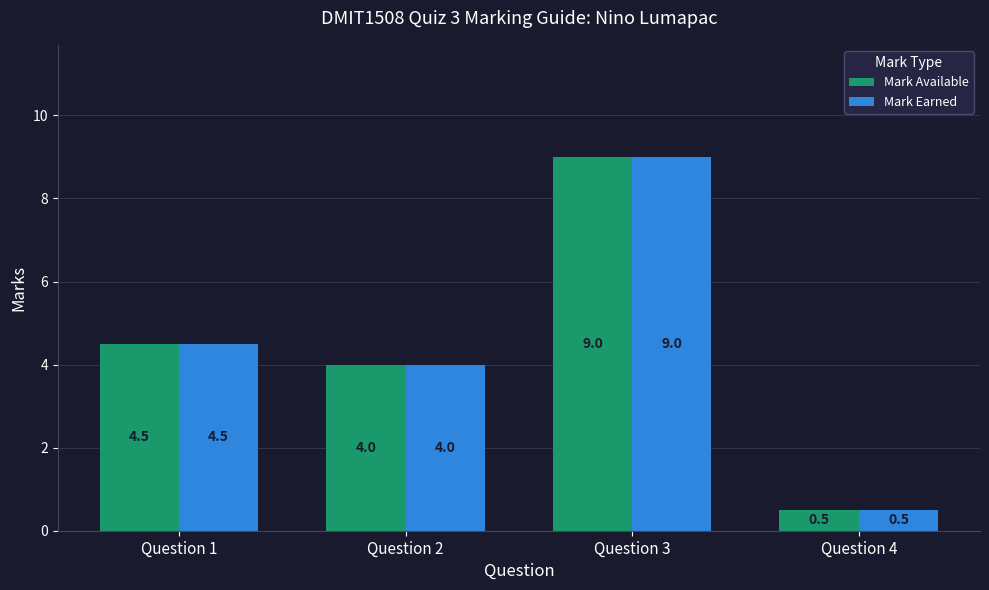

Reading left to right, extract all data points from this chart.

Mark Available: 4.5	4.0	9.0	0.5
Mark Earned: 4.5	4.0	9.0	0.5